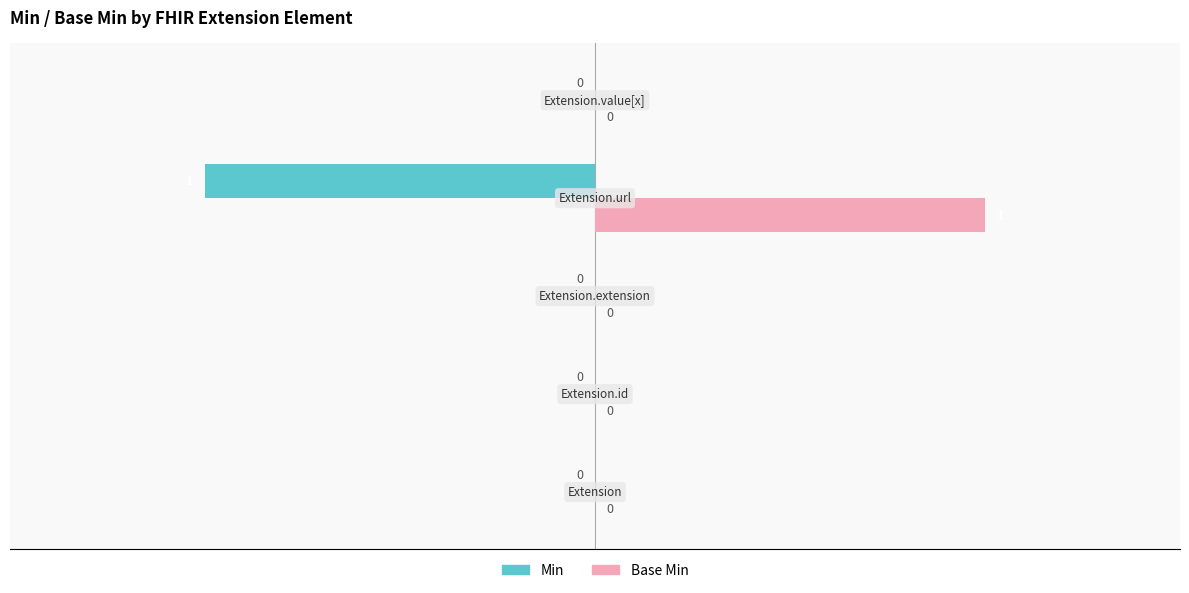

Which series has the largest total across all categories?

Base Min